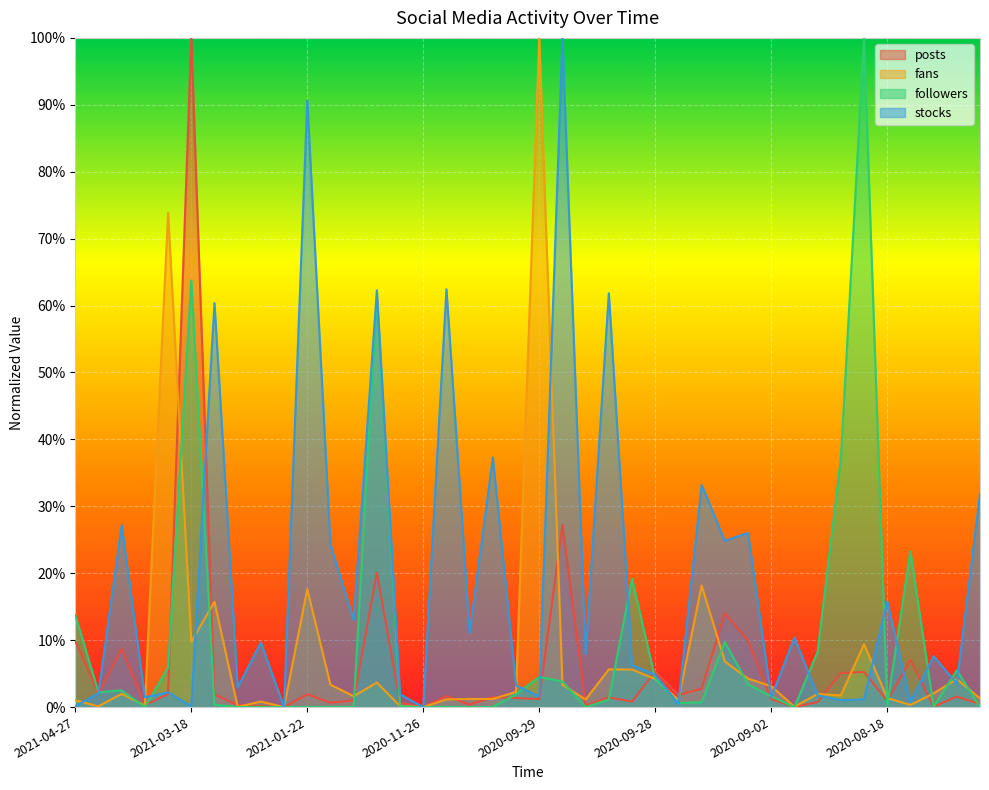

True or false: posts and stocks cross at least once.

True